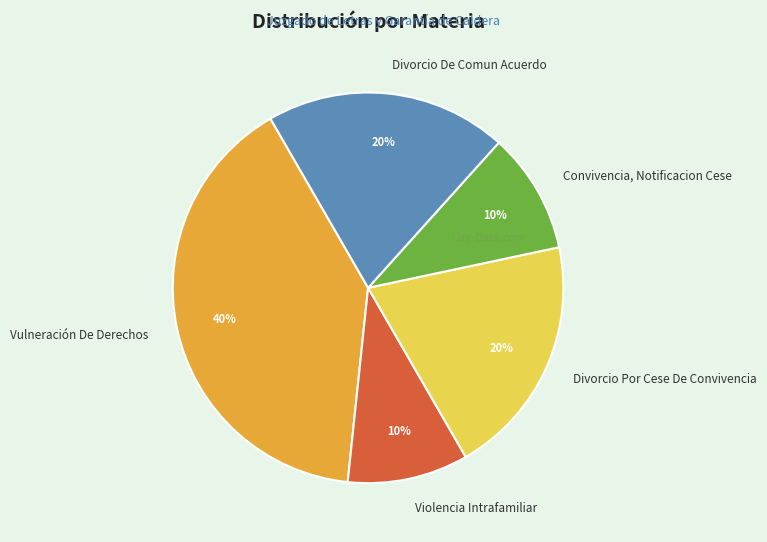

What is the ratio of the value at Vulneración De Derechos to the value at Divorcio Por Cese De Convivencia?

2.0